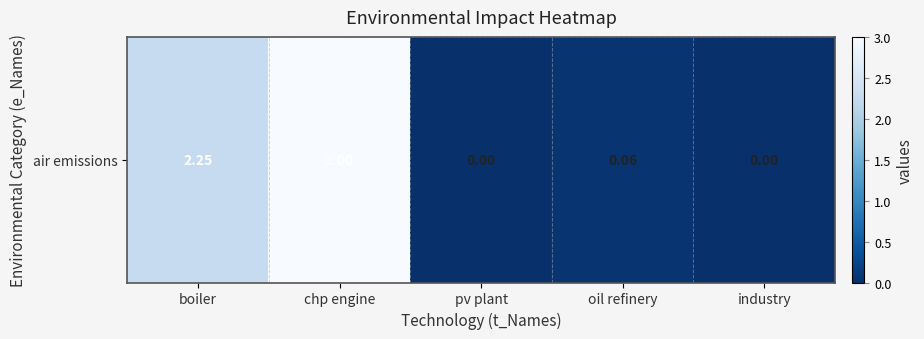

What is the sum of the values at industry and boiler?

2.2